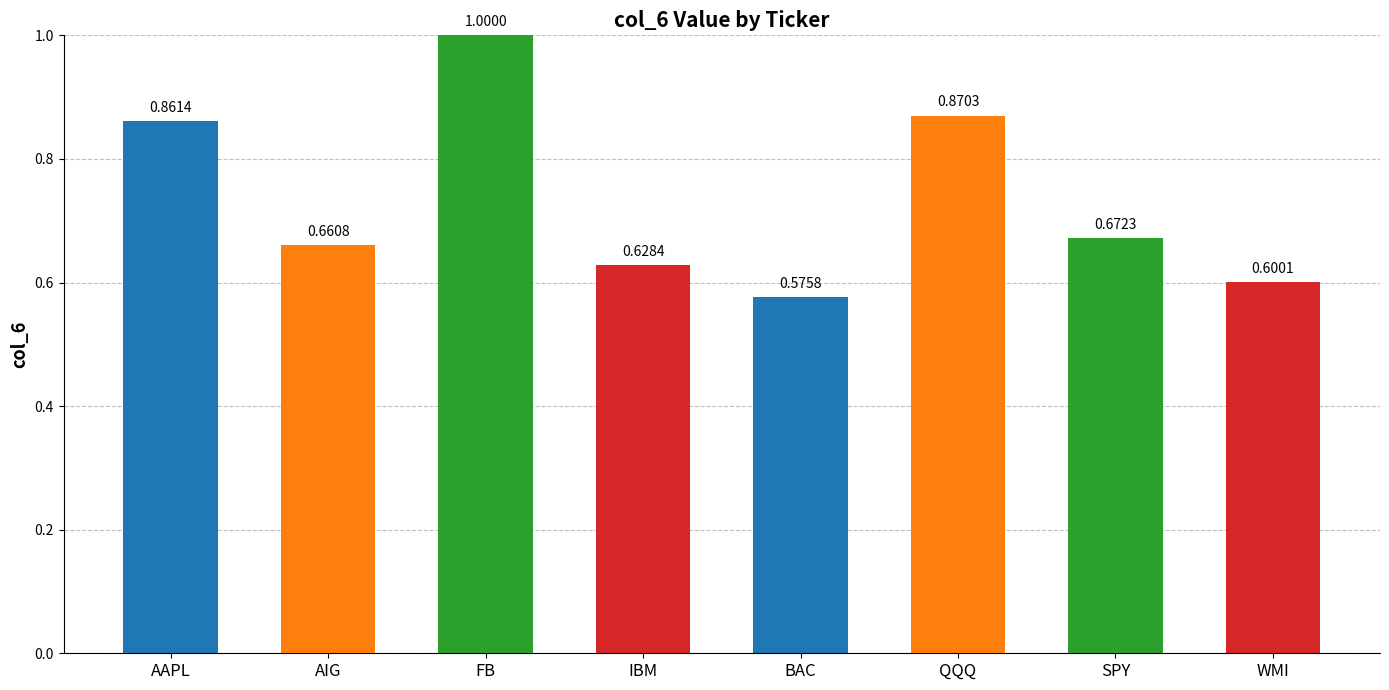

List the labels in order of value, smallest first.

BAC, WMI, IBM, AIG, SPY, AAPL, QQQ, FB